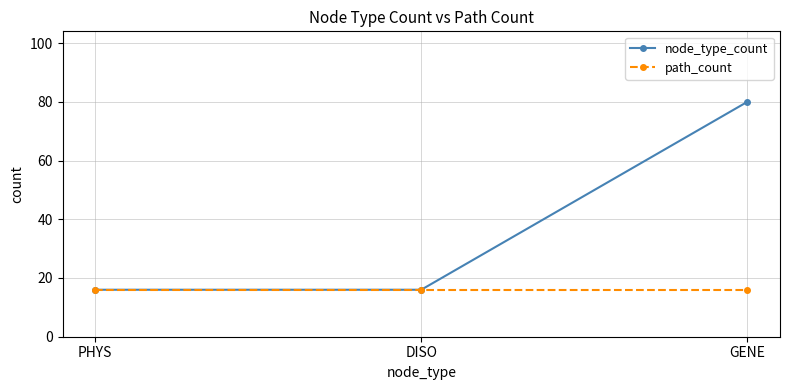

What is the difference between the node_type_count values at GENE and PHYS?

64